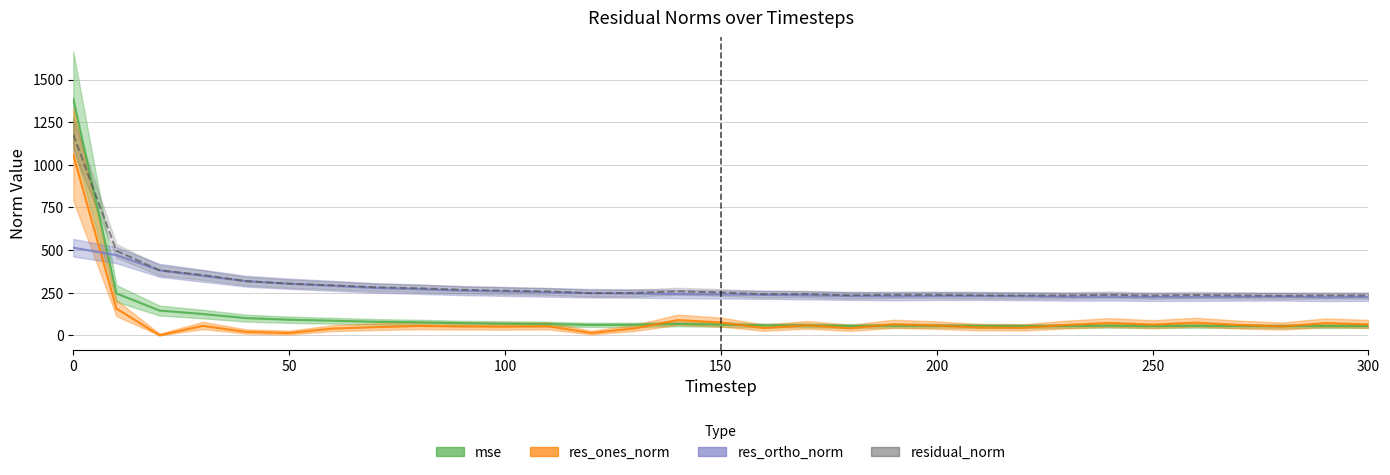

Is it true that mse equals 66.8 at 140?

True